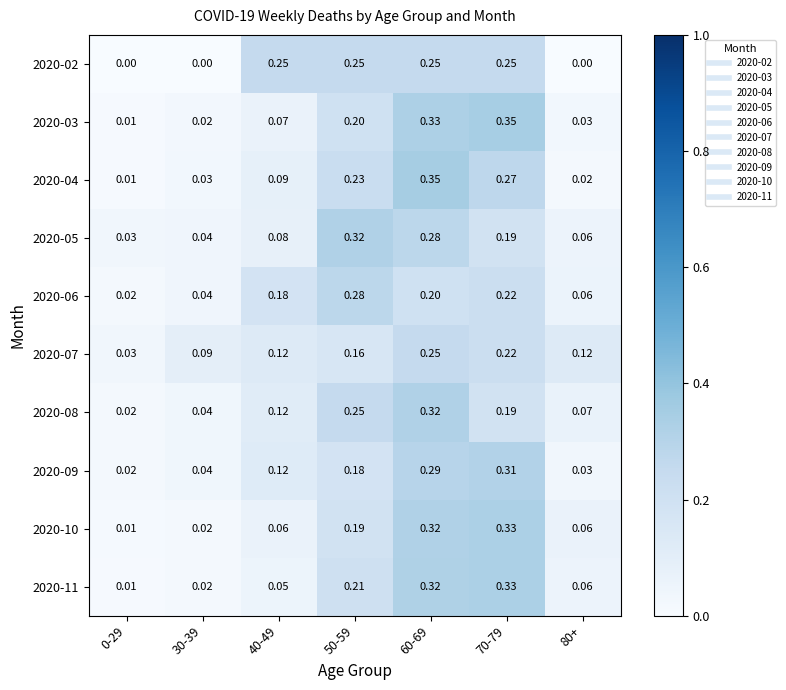

How many distinct data groups are displayed?

10